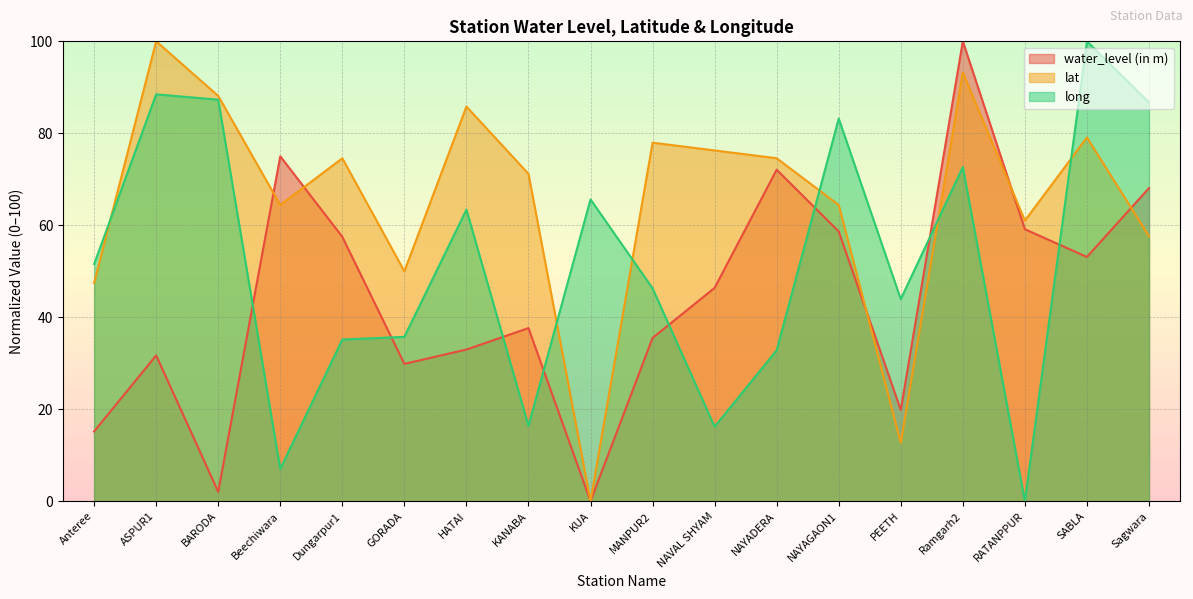

Reading left to right, list all the values displayed in this chart.

water_level (in m): 15.2	31.7	2.0	75.0	57.5	29.9	33.0	37.6	0.0	35.5	46.4	72.1	58.7	19.8	100.0	59.1	53.1	68.1
lat: 47.5	100.0	88.1	64.4	74.6	50.0	85.8	71.2	0.0	78.0	76.3	74.6	64.4	12.7	93.2	61.0	79.1	57.6
long: 51.6	88.5	87.3	7.0	35.2	35.7	63.4	16.4	65.6	46.3	16.2	32.8	83.2	43.9	72.7	0.0	100.0	86.7